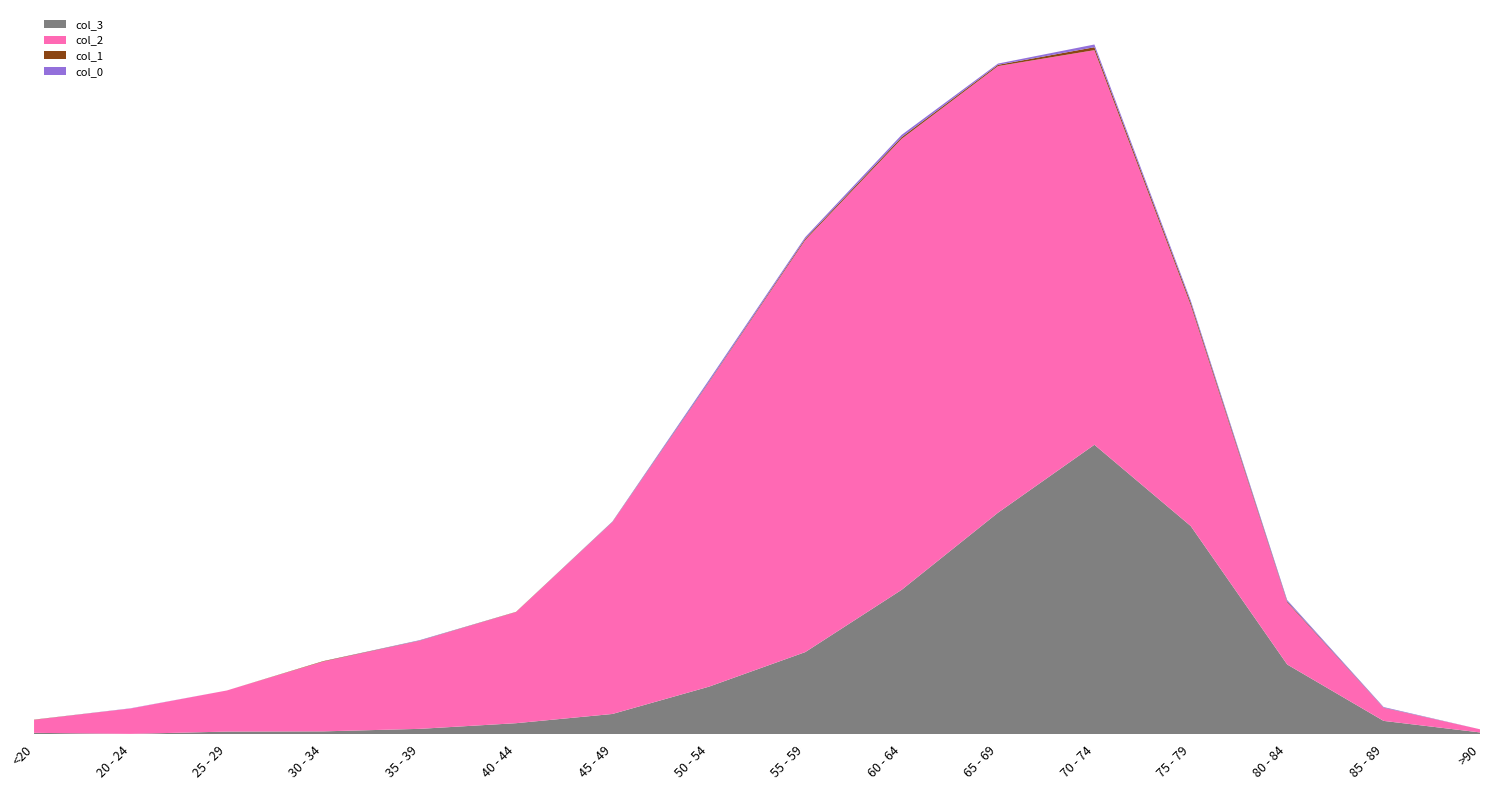

Reading left to right, list all the values displayed in this chart.

col_3: <20=7	20 - 24=2	25 - 29=13	30 - 34=14	35 - 39=26	40 - 44=53	45 - 49=97	50 - 54=227	55 - 59=392	60 - 64=689	65 - 69=1057	70 - 74=1381	75 - 79=993	80 - 84=333	85 - 89=64	>90=9
col_2: <20=62	20 - 24=121	25 - 29=196	30 - 34=333	35 - 39=420	40 - 44=530	45 - 49=915	50 - 54=1450	55 - 59=1965	60 - 64=2151	65 - 69=2130	70 - 74=1882	75 - 79=1053	80 - 84=296	85 - 89=62	>90=15
col_1: <20=1	20 - 24=0	25 - 29=0	30 - 34=2	35 - 39=1	40 - 44=1	45 - 49=1	50 - 54=3	55 - 59=6	60 - 64=8	65 - 69=6	70 - 74=14	75 - 79=12	80 - 84=4	85 - 89=1	>90=0
col_0: <20=0	20 - 24=1	25 - 29=0	30 - 34=0	35 - 39=2	40 - 44=0	45 - 49=2	50 - 54=9	55 - 59=8	60 - 64=11	65 - 69=6	70 - 74=13	75 - 79=10	80 - 84=7	85 - 89=3	>90=0